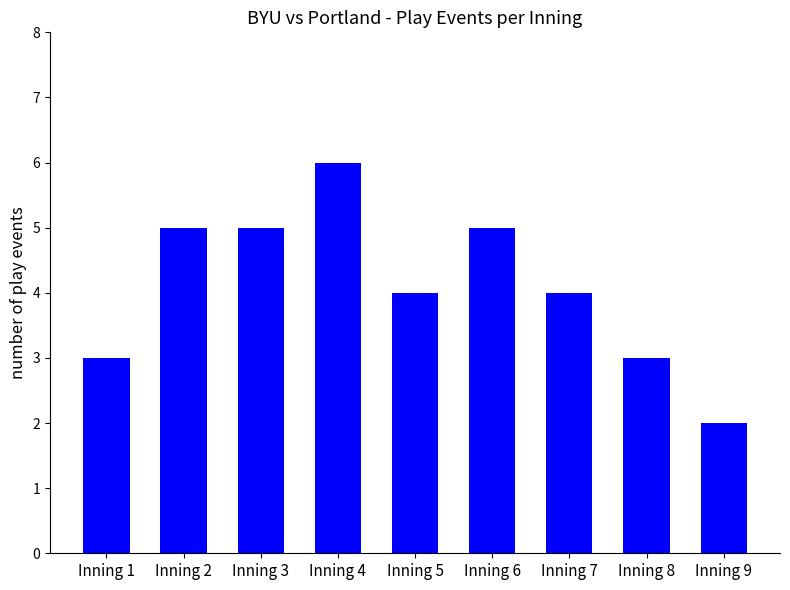

What is the ratio of the value at Inning 3 to the value at Inning 1?

1.7